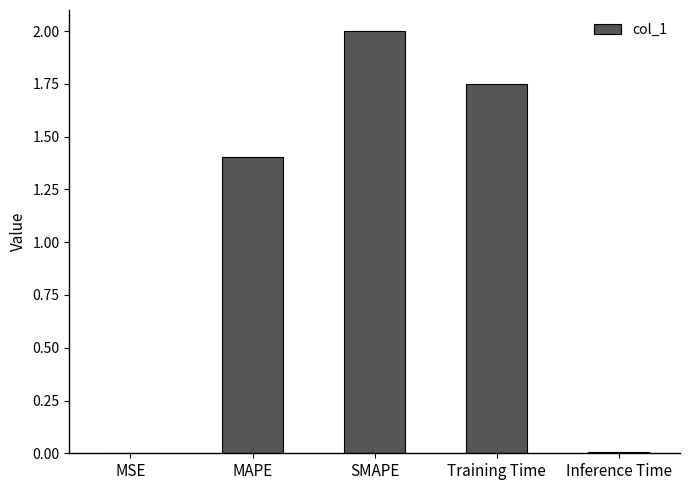

At which category does the chart reach its peak across all series?

SMAPE